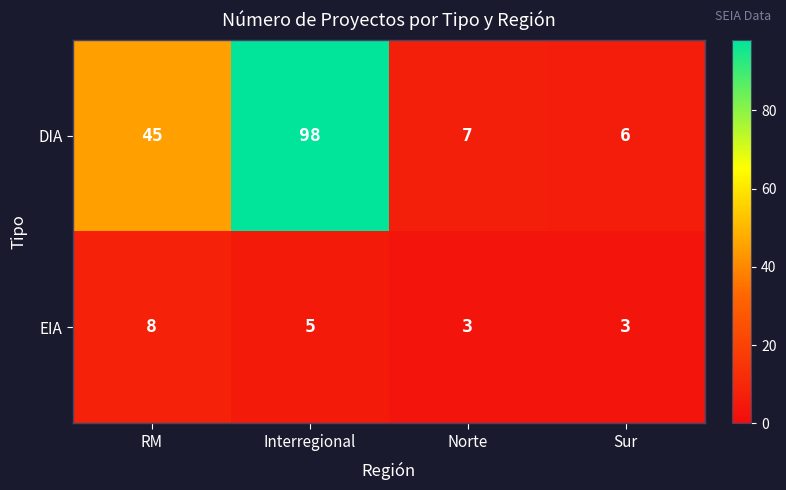

Is it true that EIA equals 3 at RM?

False